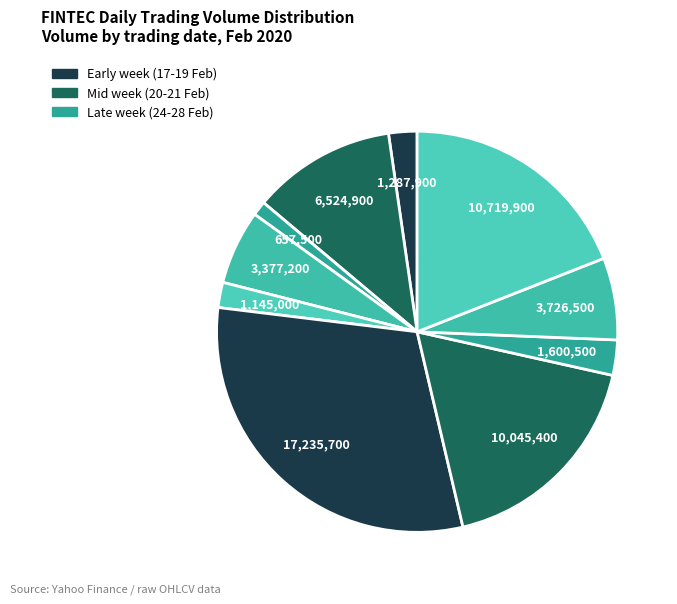

Rank the categories by value from highest to lowest.

2020-02-24, 2020-02-28, 2020-02-25, 2020-02-18, 2020-02-27, 2020-02-20, 2020-02-26, 2020-02-17, 2020-02-21, 2020-02-19